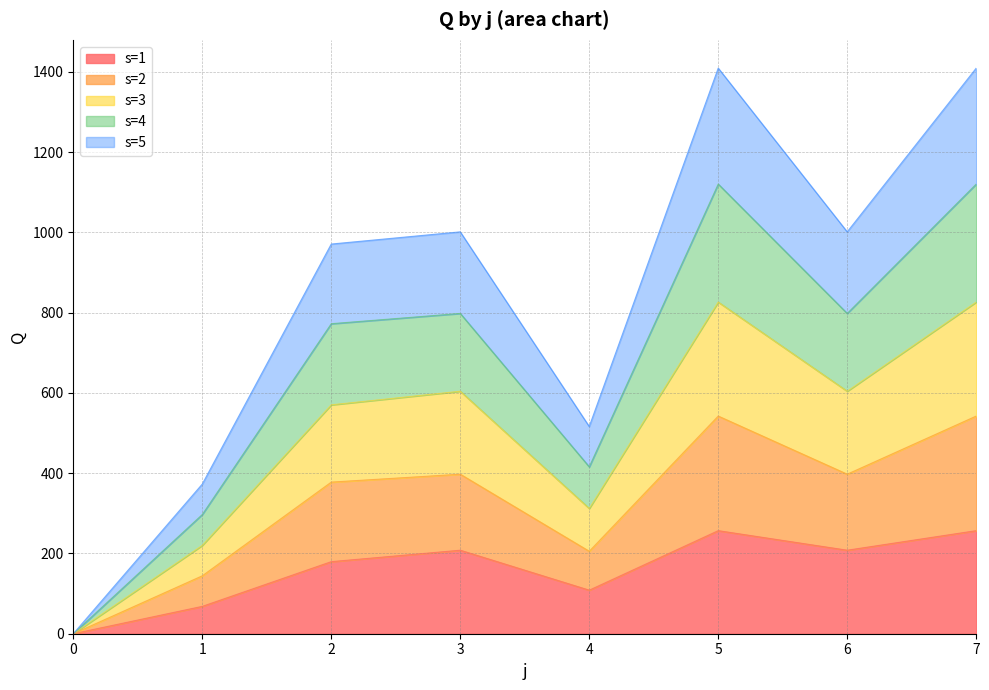

Read the s=1 value at 5.

256.8